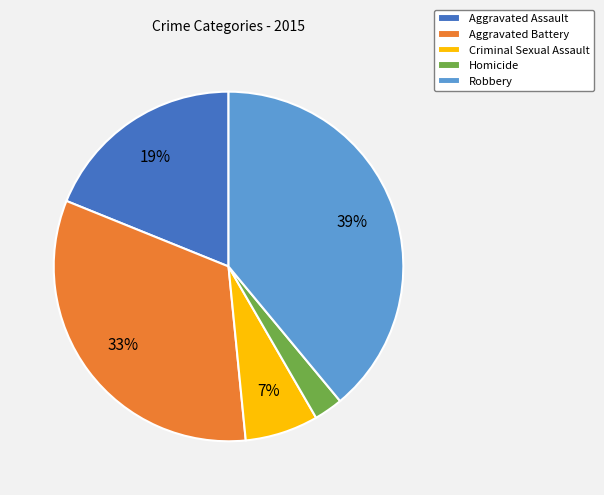

Combined, do Aggravated Assault and Aggravated Battery account for over 50%?

Yes